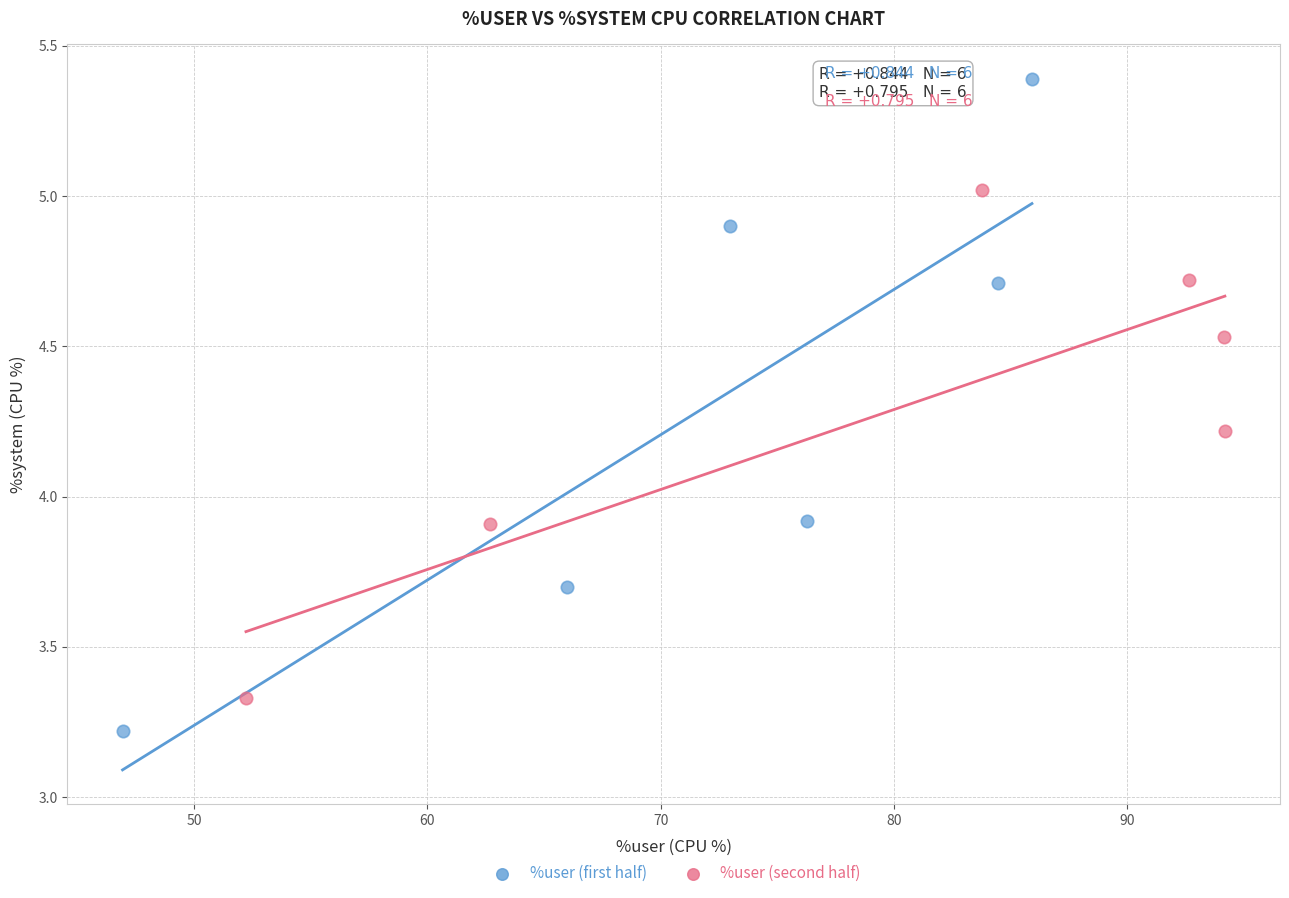

Which series contains the lowest Y value?

%user (first half)